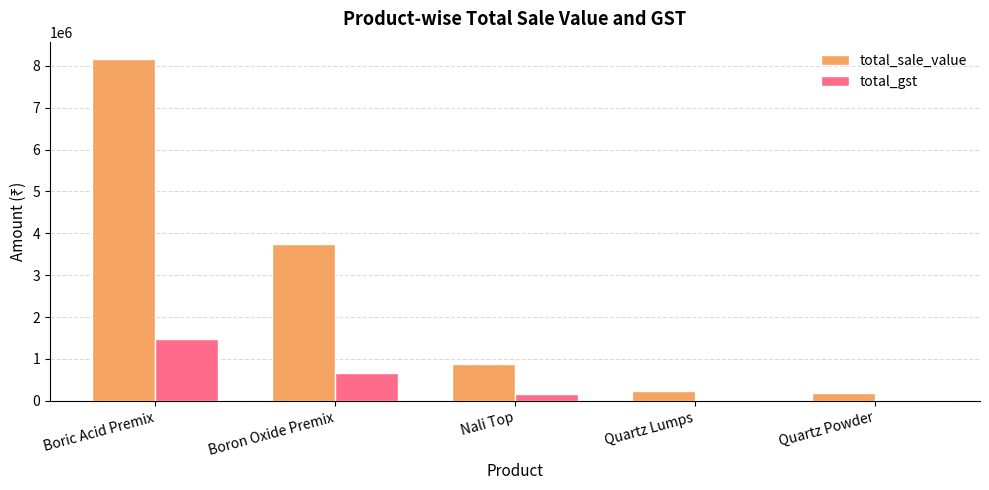

What is the sum of all total_gst values?

2325321.2